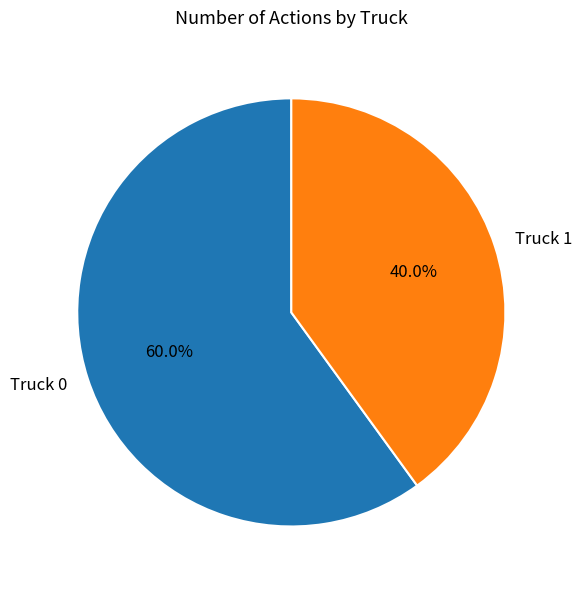

Which category has the smallest portion of the pie?

Truck 1